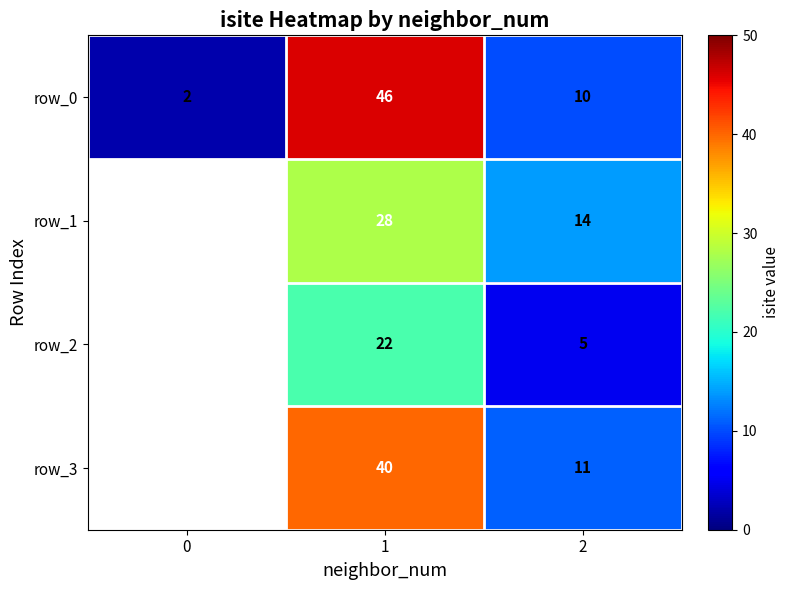

At which category is the sum across all series the highest?

1